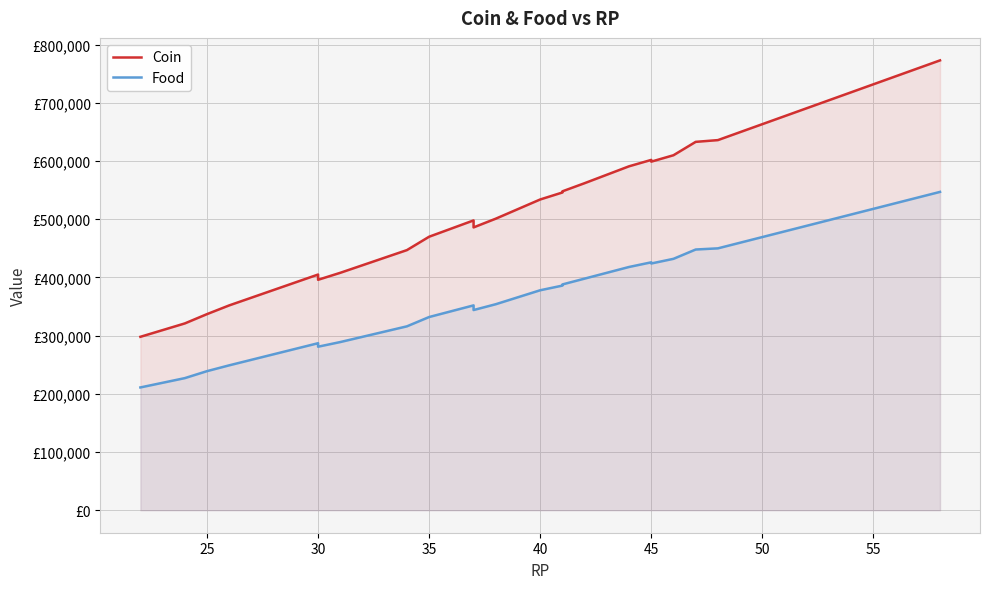

What is the average value of the Food series?

355571